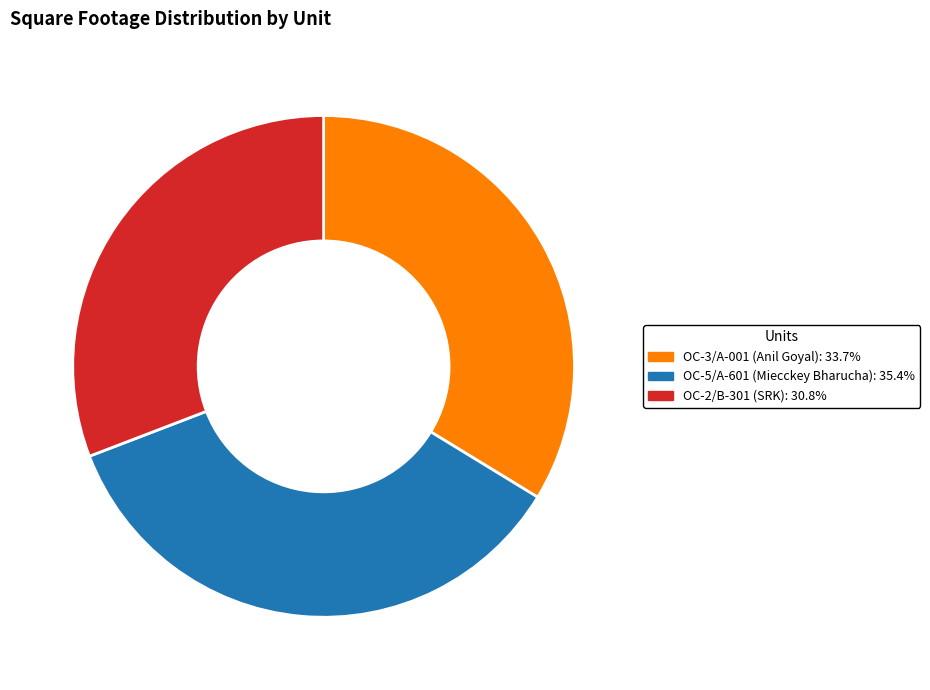

How many slices are in this pie chart?

3